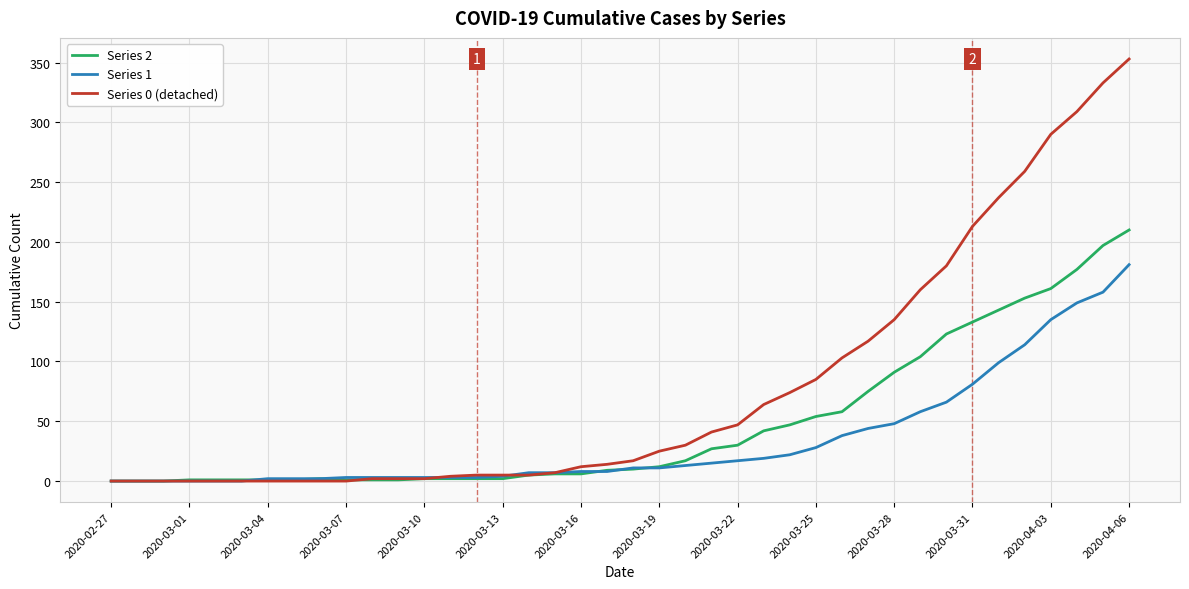

Which series has the largest total across all categories?

Series 0 (detached)